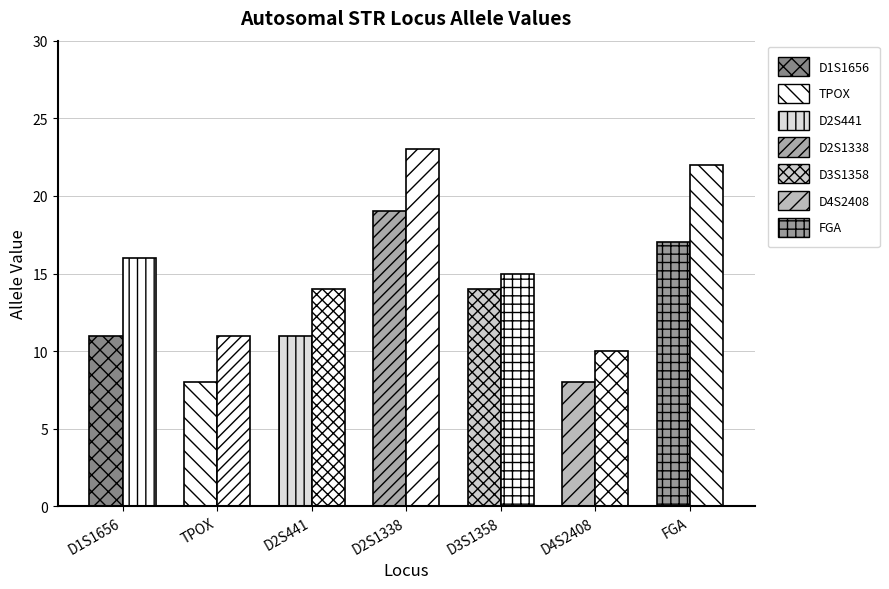

What is the label of the 7th bar from the left?

FGA